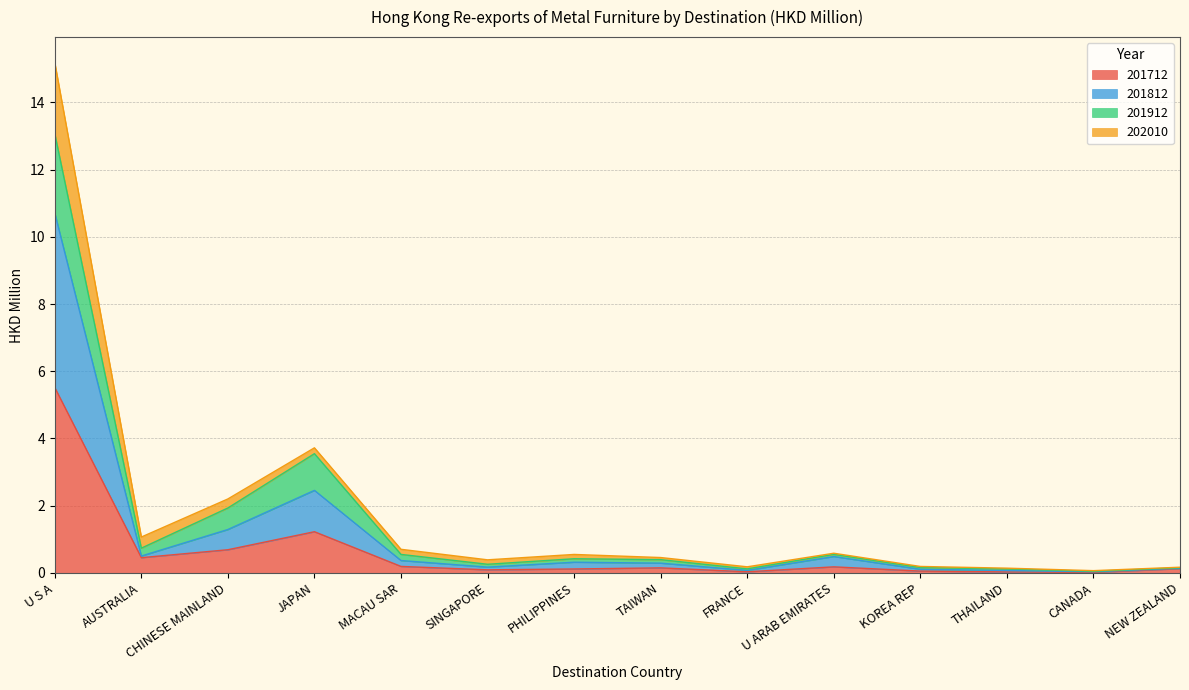

At which category is the sum across all series the highest?

U S A